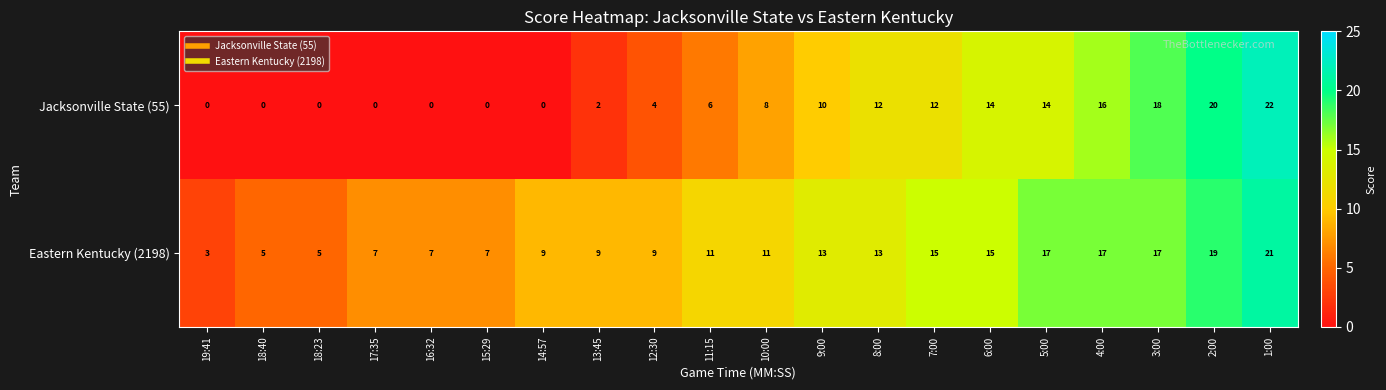

Rank the series at 3:00 from highest to lowest value.

Jacksonville State (55), Eastern Kentucky (2198)